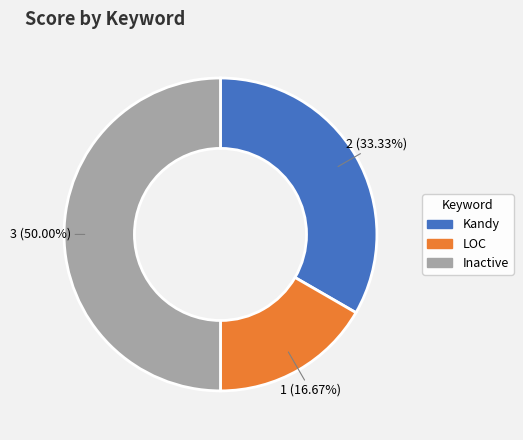

Does Kandy represent more than half of the total?

No